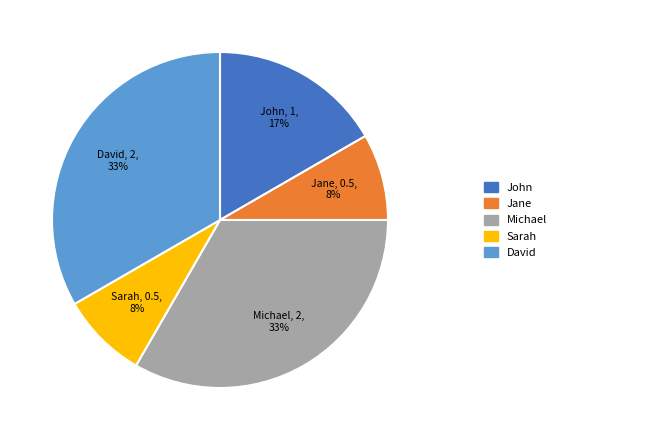

To the nearest percent, what is the average slice percentage?

20%